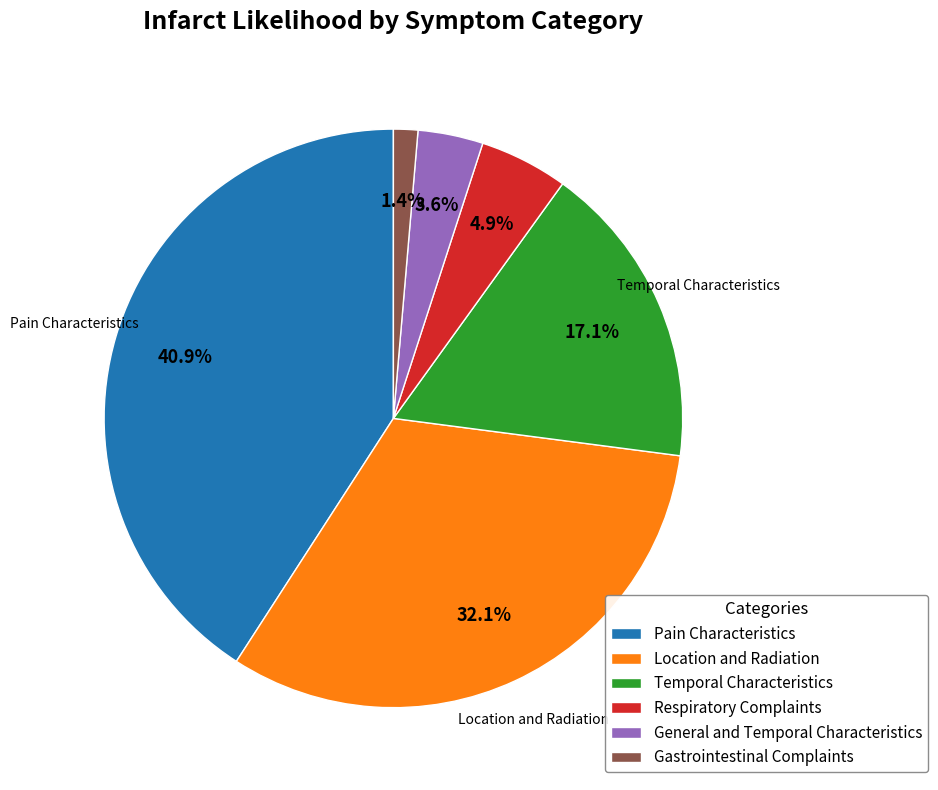

How many slices are in this pie chart?

6